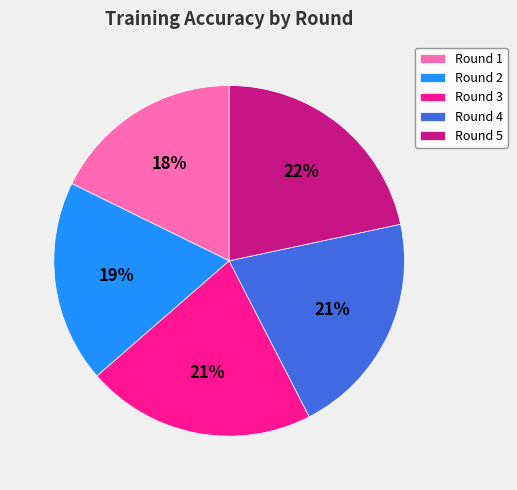

How many segments does this pie chart have?

5